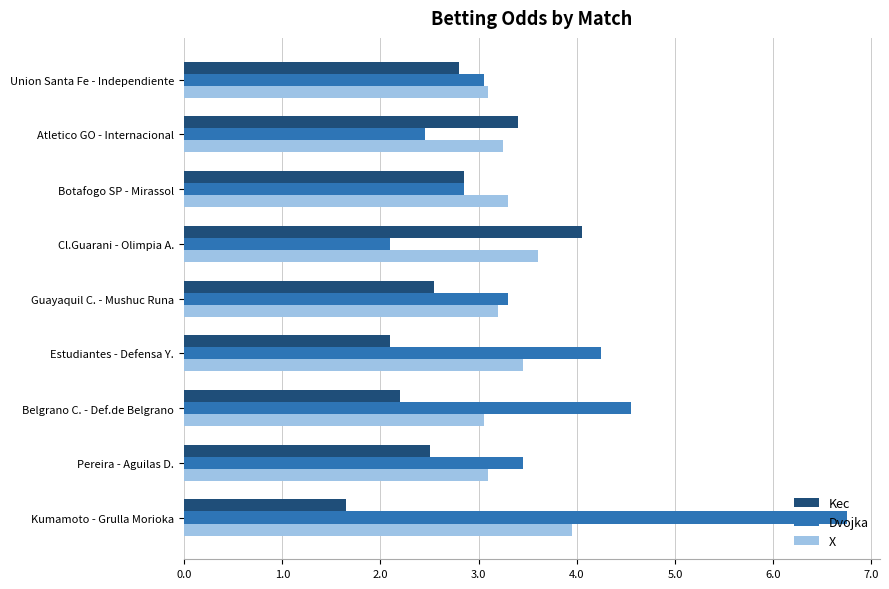

Which label corresponds to the largest value in the chart?

Kumamoto - Grulla Morioka